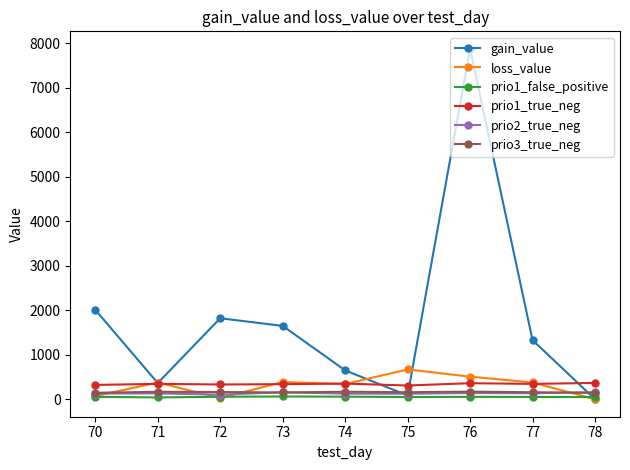

What is the difference between the prio1_false_positive values at 77 and 76?

2.0